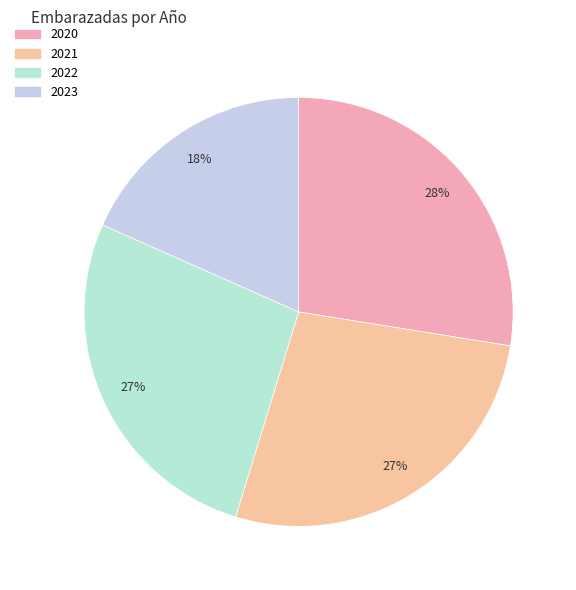

To the nearest percent, what portion does 2021 represent?

27%